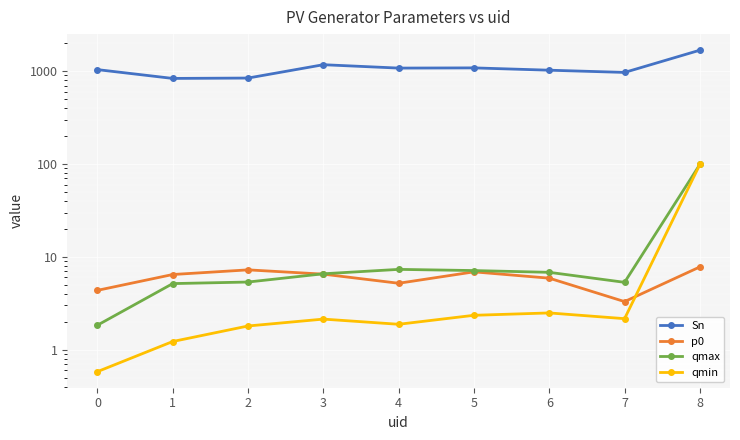

Rank the series at 2 from lowest to highest value.

qmin, qmax, p0, Sn